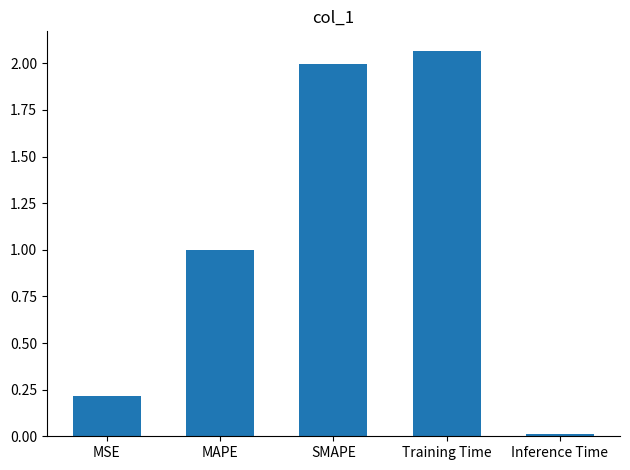

What is the label of the 3rd bar from the left?

SMAPE